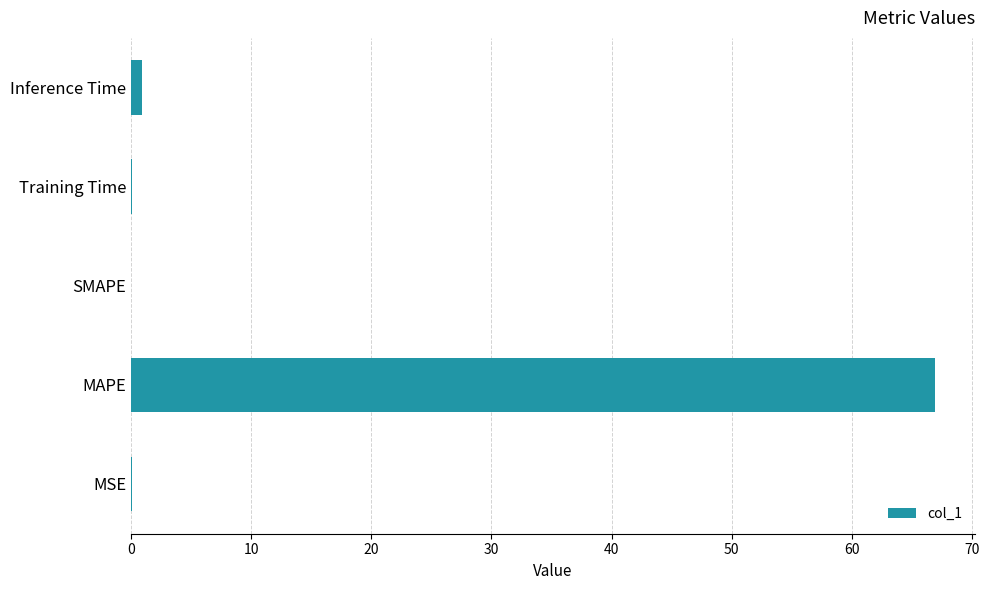

What is the maximum value shown in the chart?

66.9